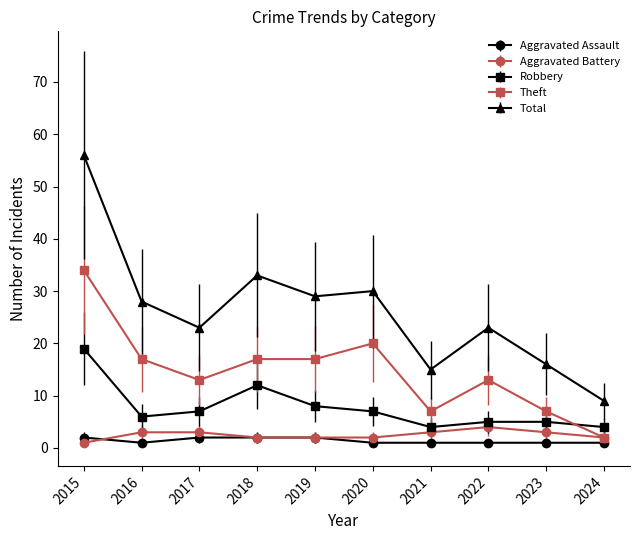

Rank the series by their maximum value, from highest to lowest.

Total, Theft, Robbery, Aggravated Battery, Aggravated Assault